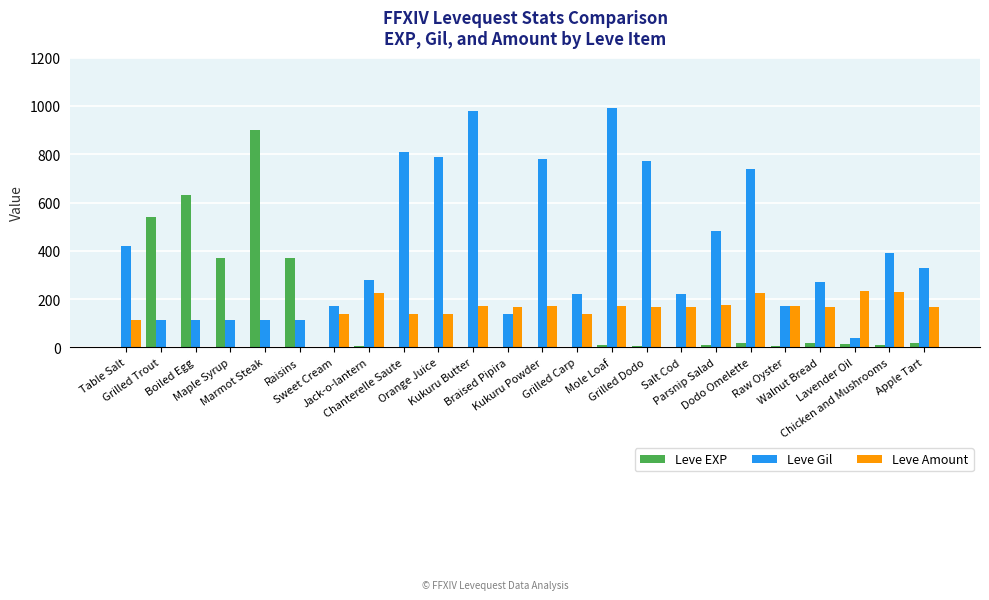

Are the bars horizontal?

No